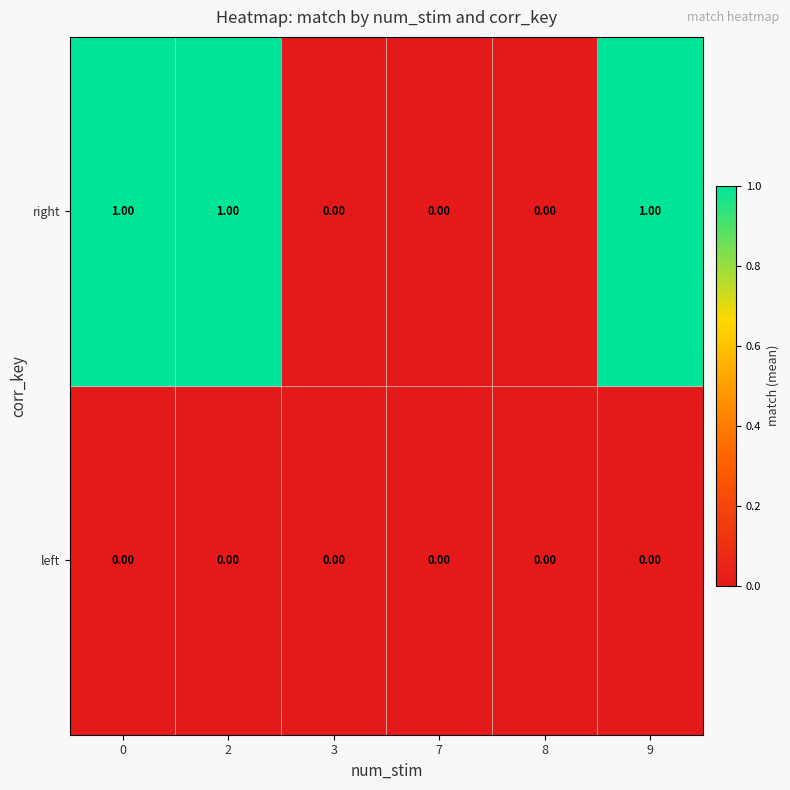

Rank the series at 0 from lowest to highest value.

left, right